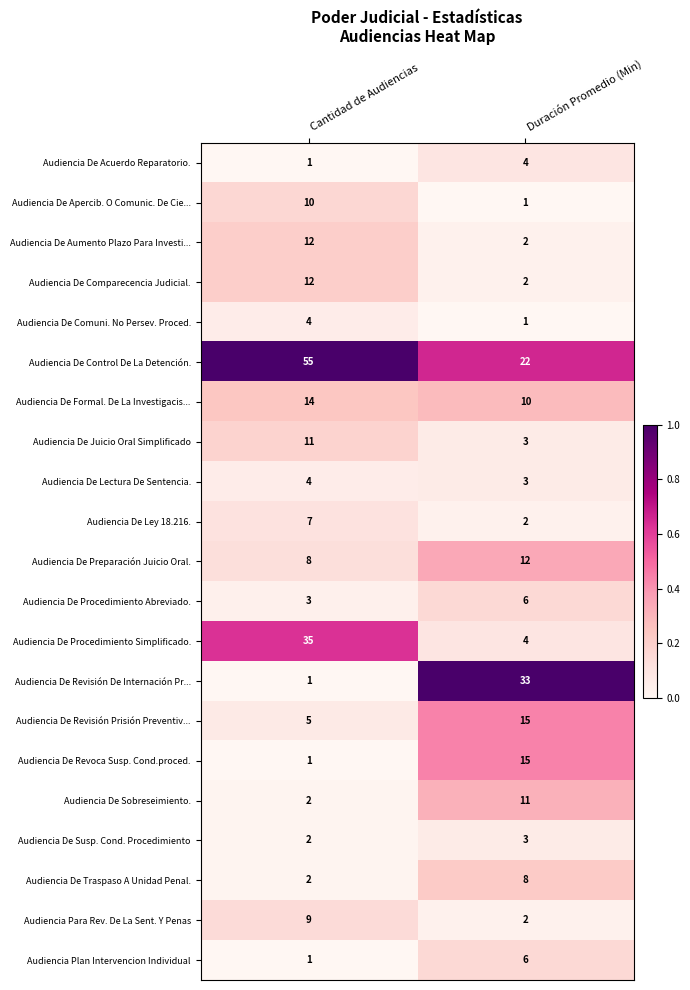

Which series has the largest total across all categories?

Audiencia De Control De La Detención.